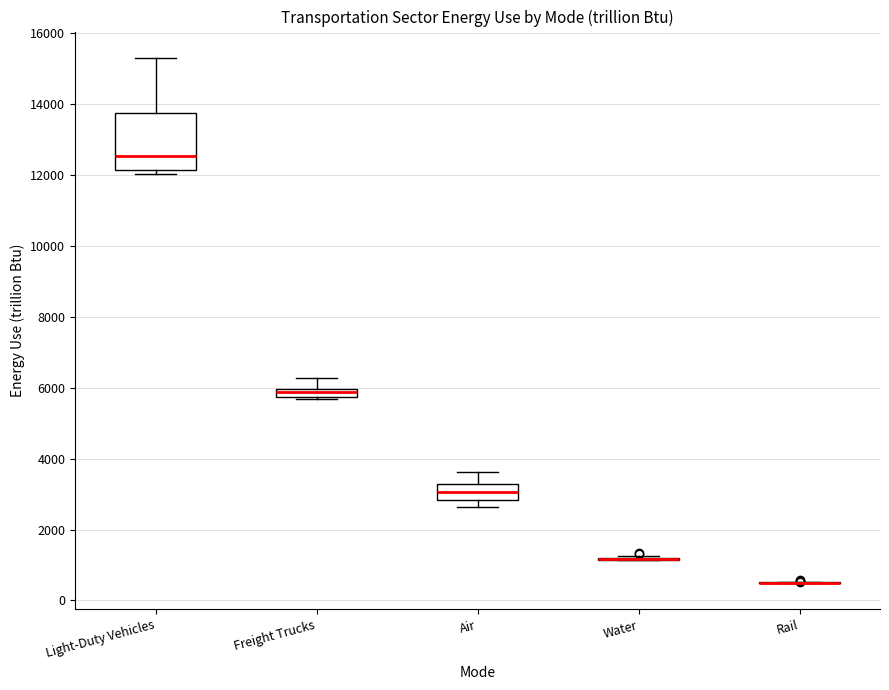

Where does the upper whisker of the box for Freight Trucks end on the y-axis? The values are not printed on the chart, so give them approximately, as read against the axis.

6200